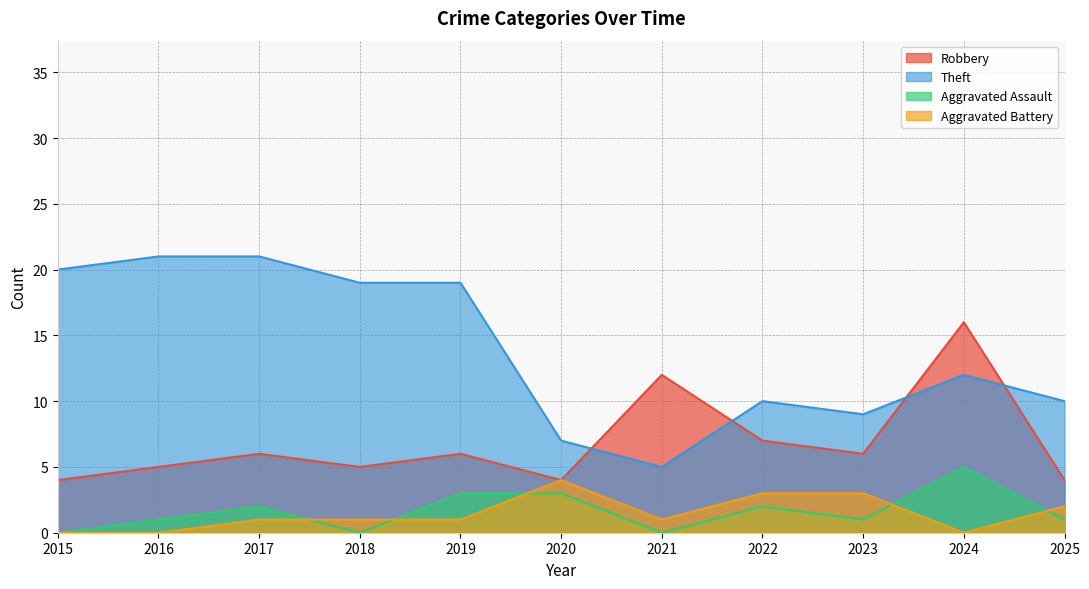

Rank the categories by Aggravated Assault value from lowest to highest.

2015, 2018, 2021, 2016, 2023, 2025, 2017, 2022, 2019, 2020, 2024